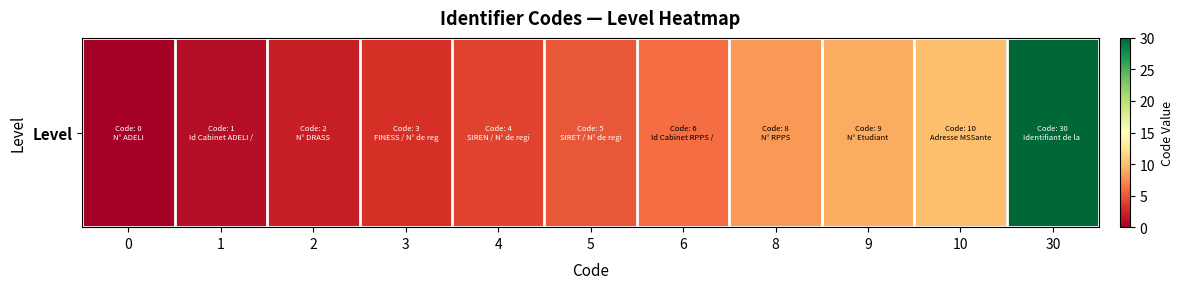

What is the greatest value displayed?

30